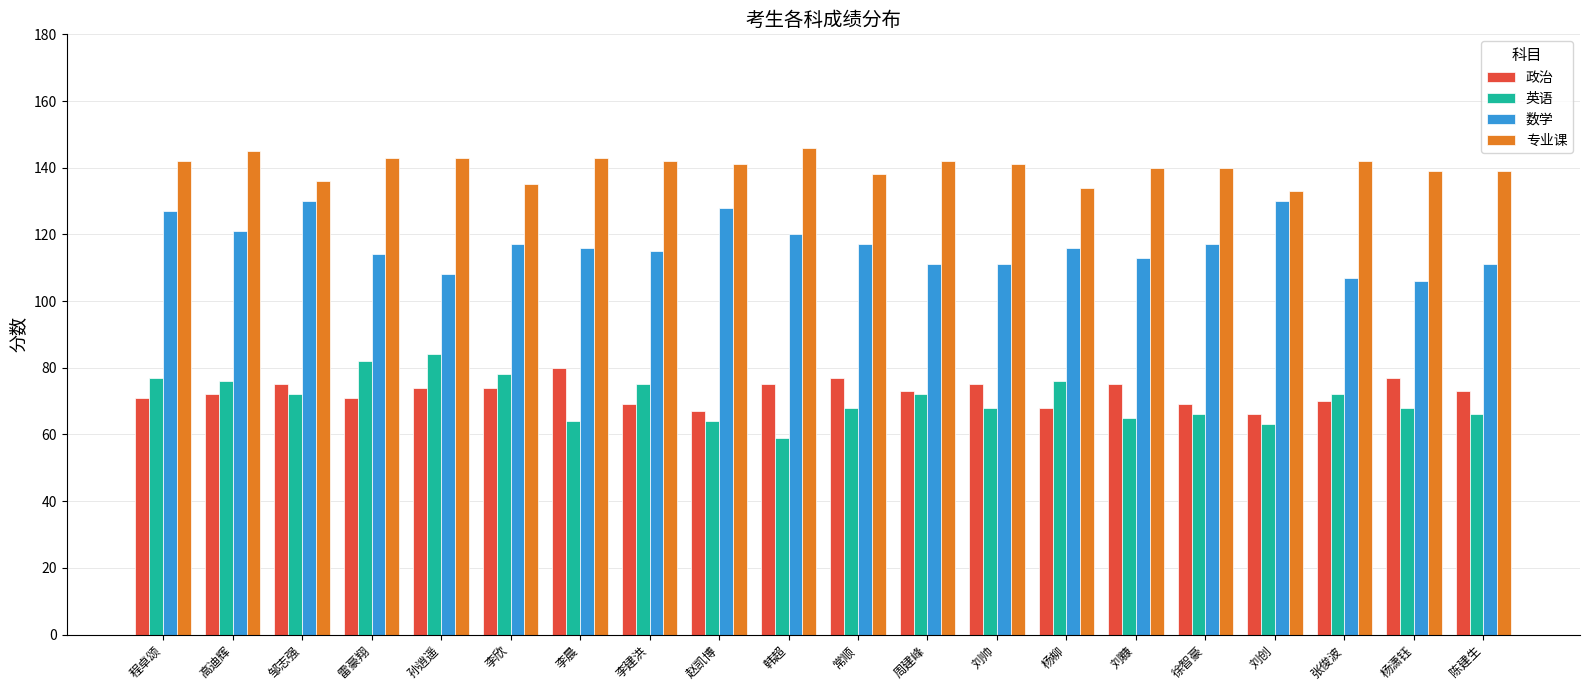

True or false: 数学 has a value of 107 at 张俊波.

True